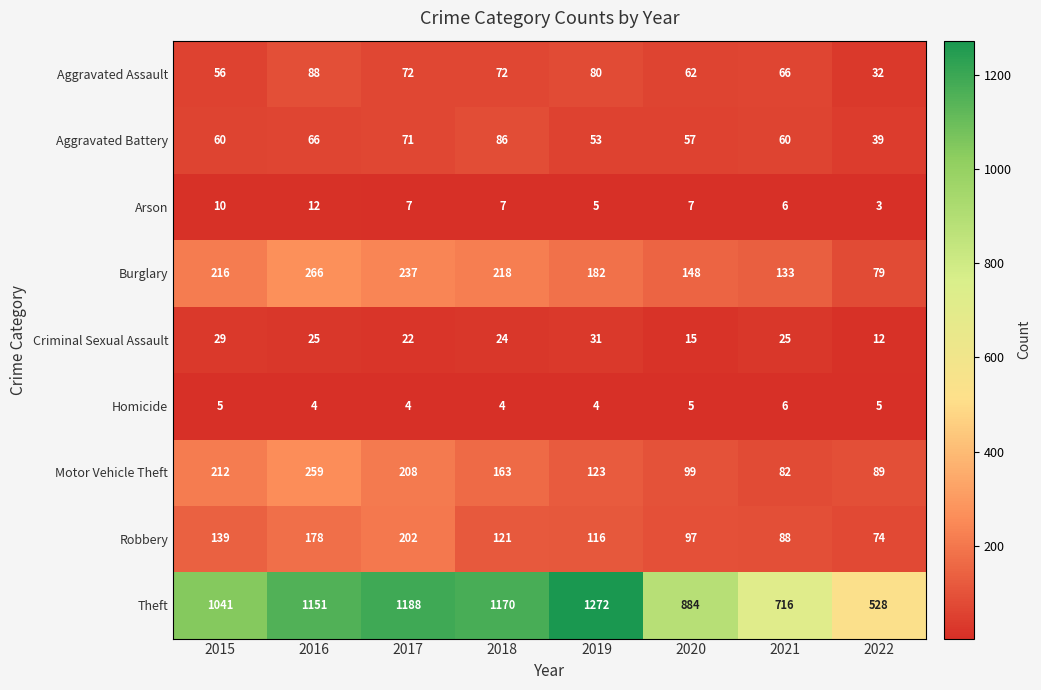

What is the total value across all series at 2016?

2049